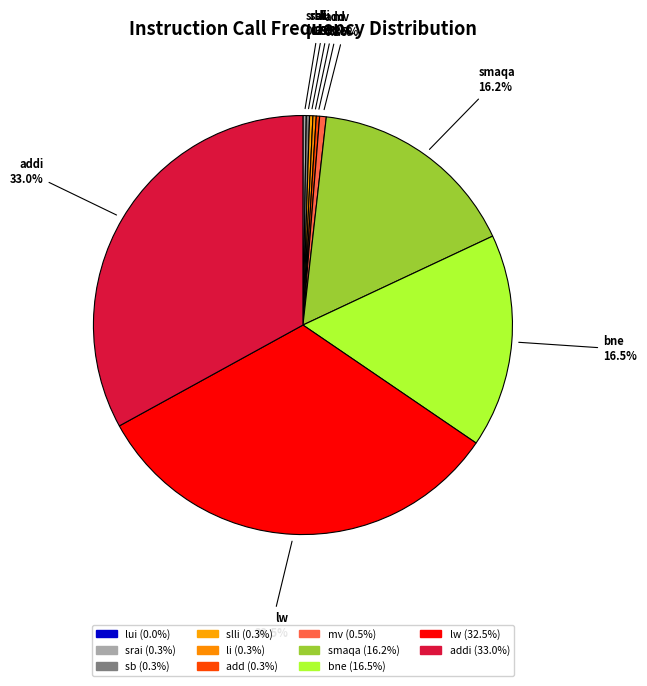

What is the smallest slice in the pie chart?

lui